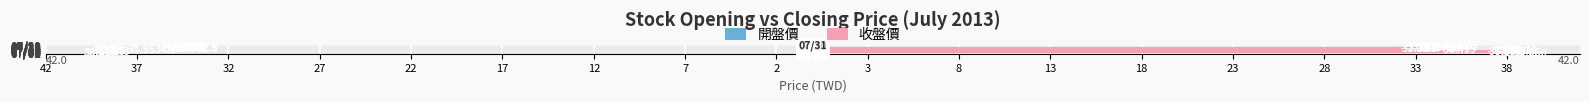

What are all the series names shown in the legend?

開盤價, 收盤價